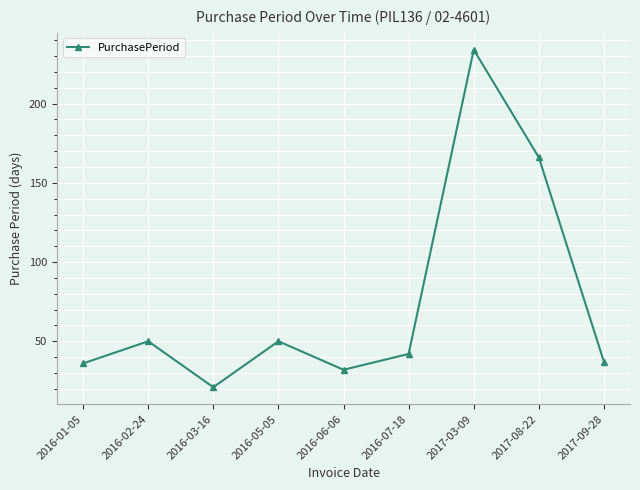

What value does the data have at 2017-09-28, to the nearest 10?

40